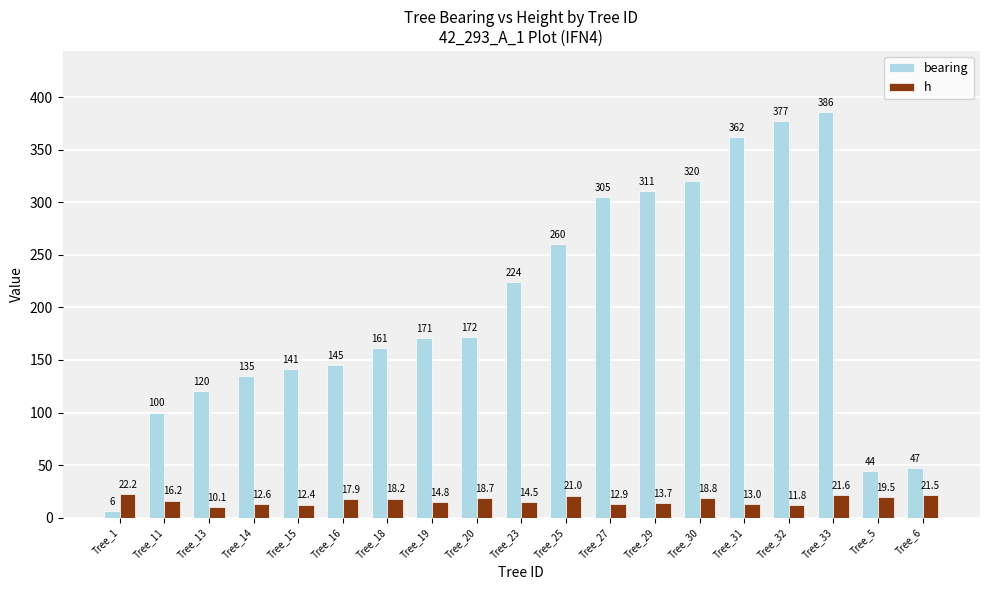

What position from the right is Tree_29?

7